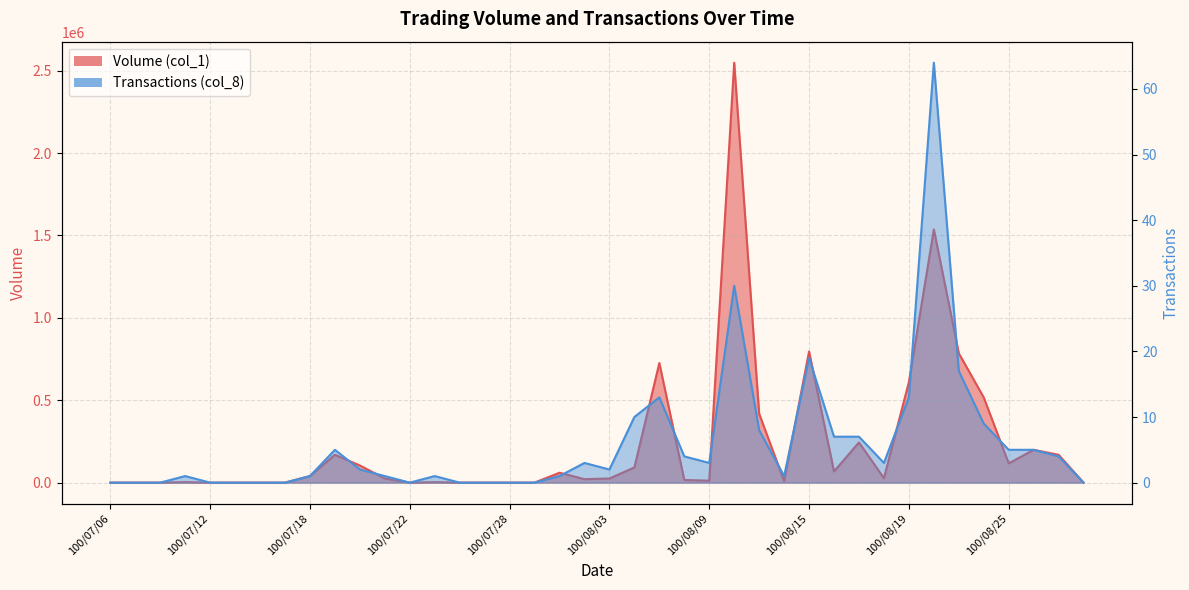

Rank the categories by Transactions (col_8) value from highest to lowest.

100/08/22, 100/08/10, 100/08/15, 100/08/23, 100/08/05, 100/08/19, 100/08/04, 100/08/24, 100/08/11, 100/08/16, 100/08/17, 100/07/19, 100/08/25, 100/08/26, 100/08/08, 100/08/29, 100/08/02, 100/08/09, 100/08/18, 100/07/20, 100/08/03, 100/07/11, 100/07/18, 100/07/21, 100/07/25, 100/08/01, 100/08/12, 100/07/06, 100/07/07, 100/07/08, 100/07/12, 100/07/13, 100/07/14, 100/07/15, 100/07/22, 100/07/26, 100/07/27, 100/07/28, 100/07/29, 100/08/30